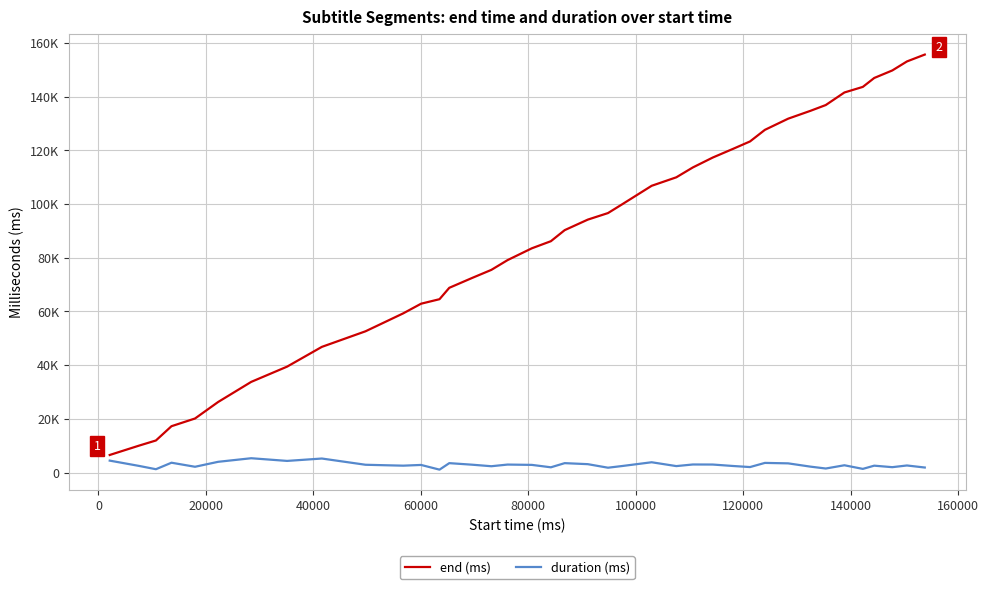

Reading left to right, extract all data points from this chart.

end (ms): 6540	10020	11940	17260	20130	26290	33770	39450	46810	52610	56050	59290	62890	64570	68810	72490	75490	79130	83530	86170	90290	94210	96650	99930	106810	109970	113650	117330	120570	123330	127650	131810	134730	136890	141570	143650	146970	149770	153130	155690
duration (ms): 4440	2470	1240	3660	2150	4000	5330	4330	5220	2900	2720	2560	2830	1080	3500	2920	2350	2970	2850	1950	3500	3120	1800	2430	3830	2400	3000	2980	2440	2040	3590	3420	2200	1500	2710	1360	2560	2000	2630	1870